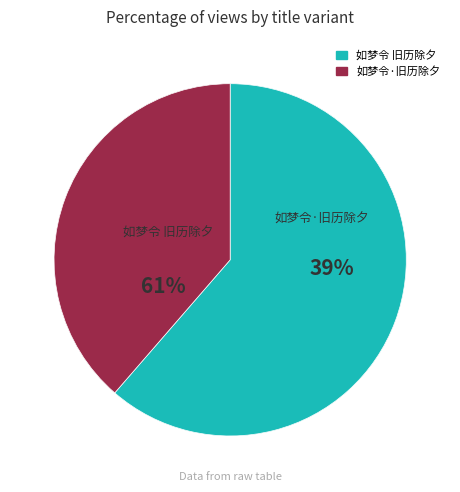

What is the smallest slice in the pie chart?

如梦令·旧历除夕